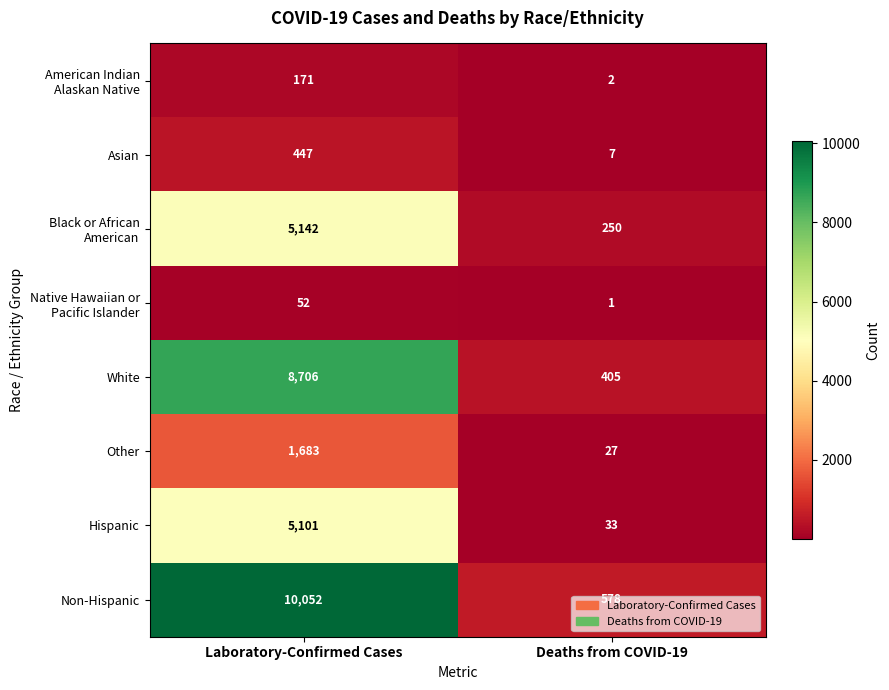

The value of Hispanic at Laboratory-Confirmed Cases is 3538. True or false?

False